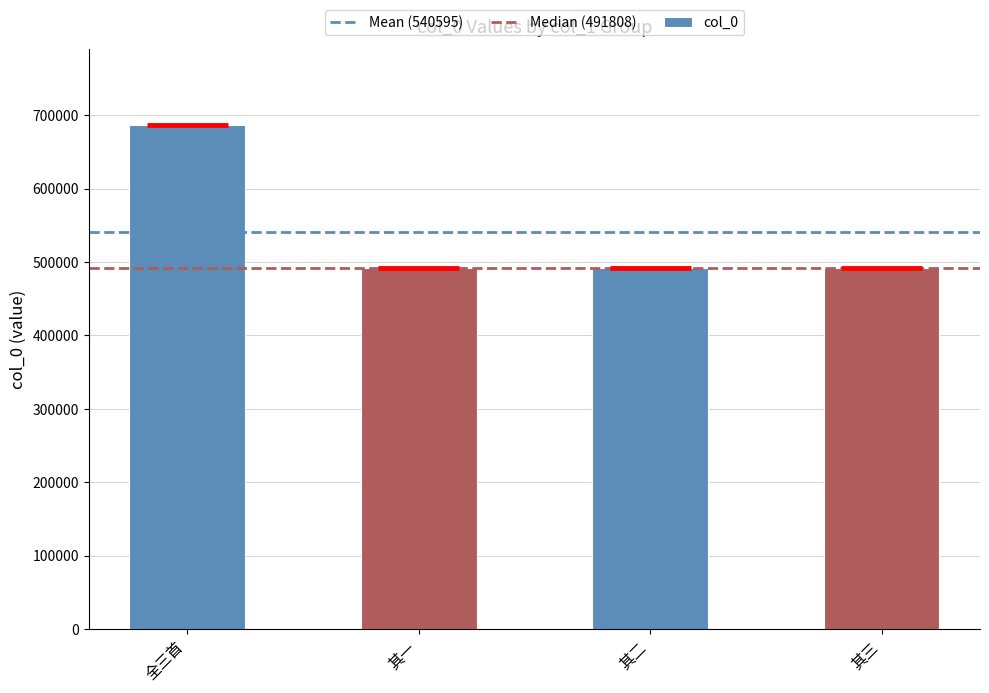

What is the change in value from 全三首 to 其三?

-195150